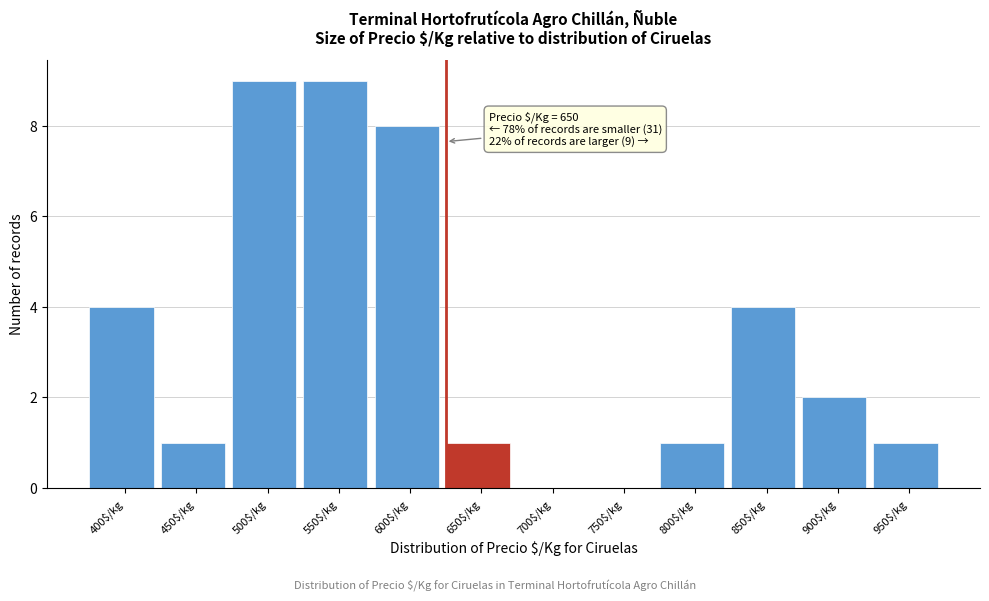

What is the sum of all values?

40